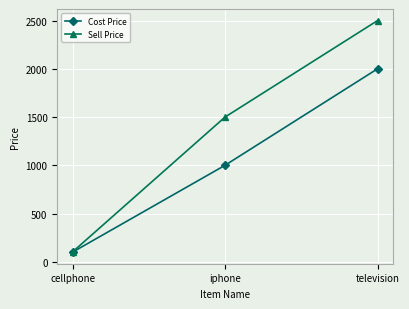

Which label corresponds to the smallest value in the chart?

cellphone